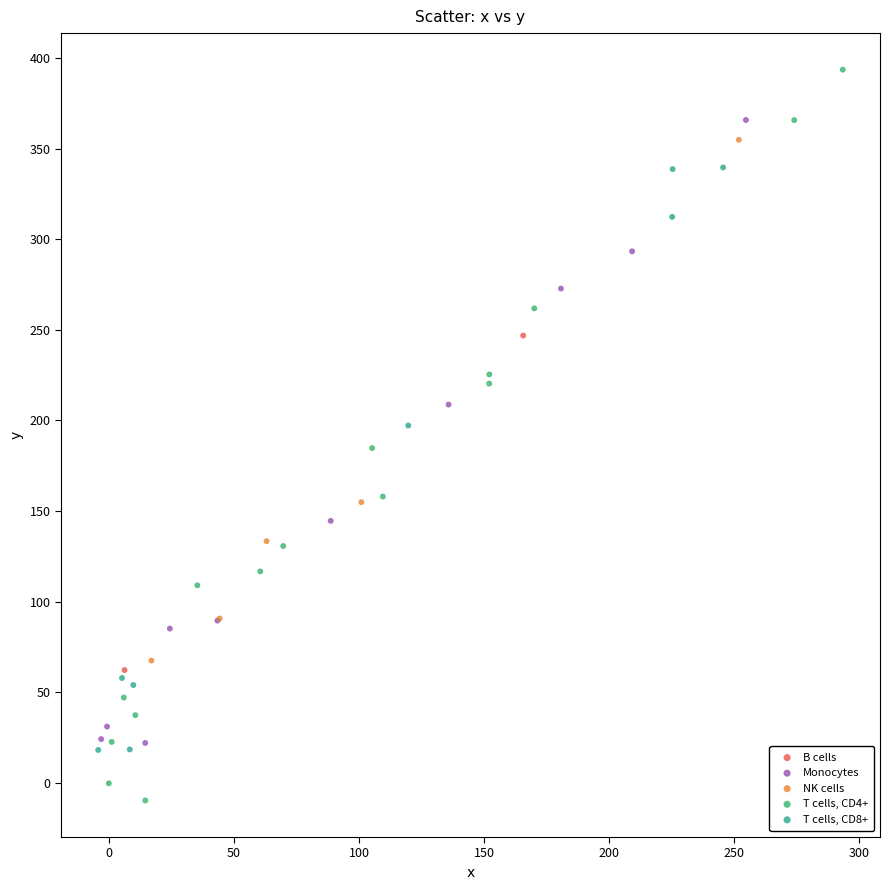

Which series contains the lowest Y value?

T cells, CD4+